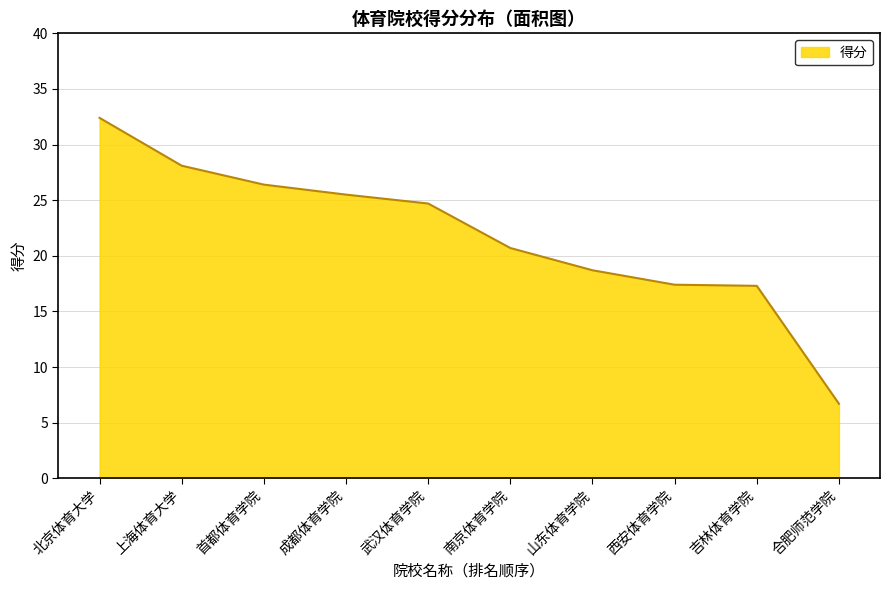

Between 西安体育学院 and 首都体育学院, which is larger?

首都体育学院